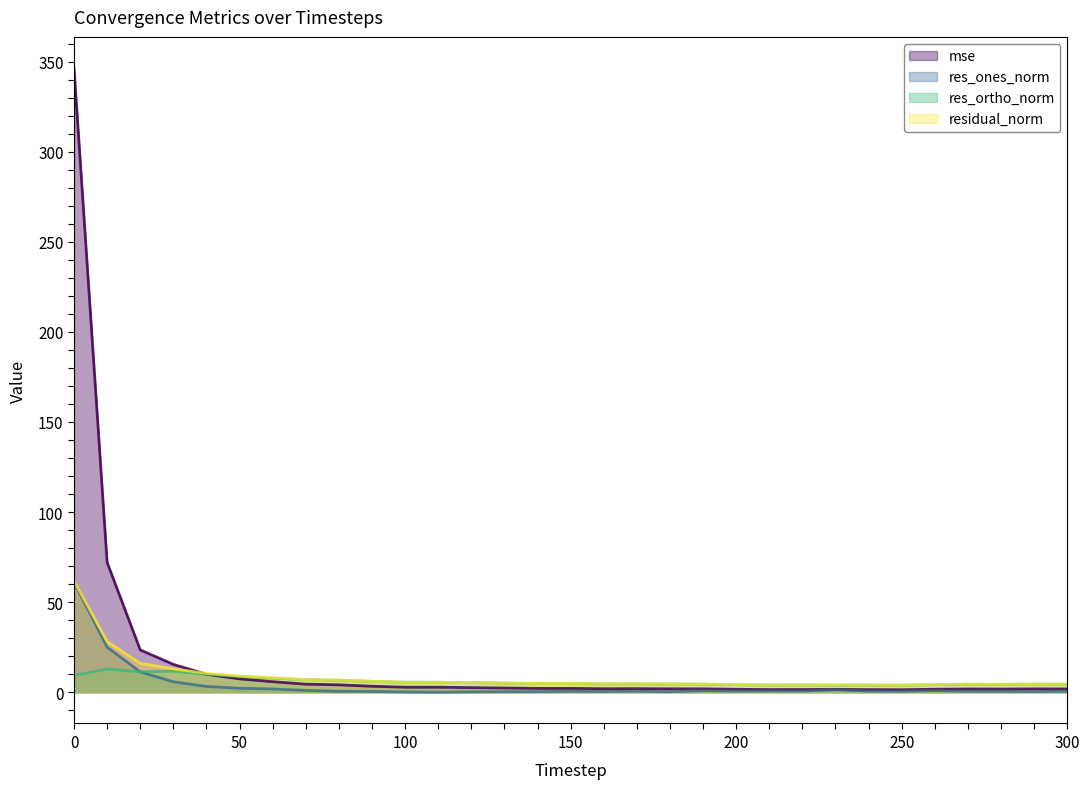

Reading left to right, extract all data points from this chart.

mse: 0=346.4	10=72.1	20=23.5	30=15.5	40=10.0	50=7.4	60=5.9	70=4.5	80=4.1	90=3.3	100=2.8	110=2.8	120=2.6	130=2.4	140=2.2	150=2.1	160=2.0	170=2.0	180=1.9	190=1.9	200=1.6	210=1.5	220=1.5	230=1.6	240=1.5	250=1.4	260=1.7	270=1.8	280=1.8	290=1.9	300=1.8
res_ones_norm: 0=61.0	10=25.0	20=11.3	30=5.8	40=3.2	50=2.2	60=1.9	70=1.0	80=0.5	90=0.5	100=0.2	110=0.1	120=0.2	130=0.3	140=0.4	150=0.6	160=0.5	170=0.6	180=0.3	190=0.9	200=0.7	210=0.8	220=0.7	230=1.4	240=0.6	250=0.6	260=0.9	270=0.5	280=0.6	290=0.4	300=0.6
res_ortho_norm: 0=9.3	10=12.9	20=11.4	30=11.7	40=10.0	50=8.8	60=7.8	70=7.0	80=6.7	90=6.0	100=5.6	110=5.6	120=5.3	130=5.1	140=4.9	150=4.8	160=4.6	170=4.7	180=4.6	190=4.5	200=4.2	210=4.0	220=4.0	230=4.0	240=4.0	250=3.9	260=4.2	270=4.4	280=4.4	290=4.5	300=4.5
residual_norm: 0=61.7	10=28.2	20=16.1	30=13.0	40=10.5	50=9.0	60=8.0	70=7.0	80=6.7	90=6.1	100=5.6	110=5.6	120=5.3	130=5.1	140=4.9	150=4.9	160=4.6	170=4.7	180=4.6	190=4.6	200=4.3	210=4.1	220=4.1	230=4.2	240=4.0	250=4.0	260=4.3	270=4.5	280=4.4	290=4.5	300=4.5